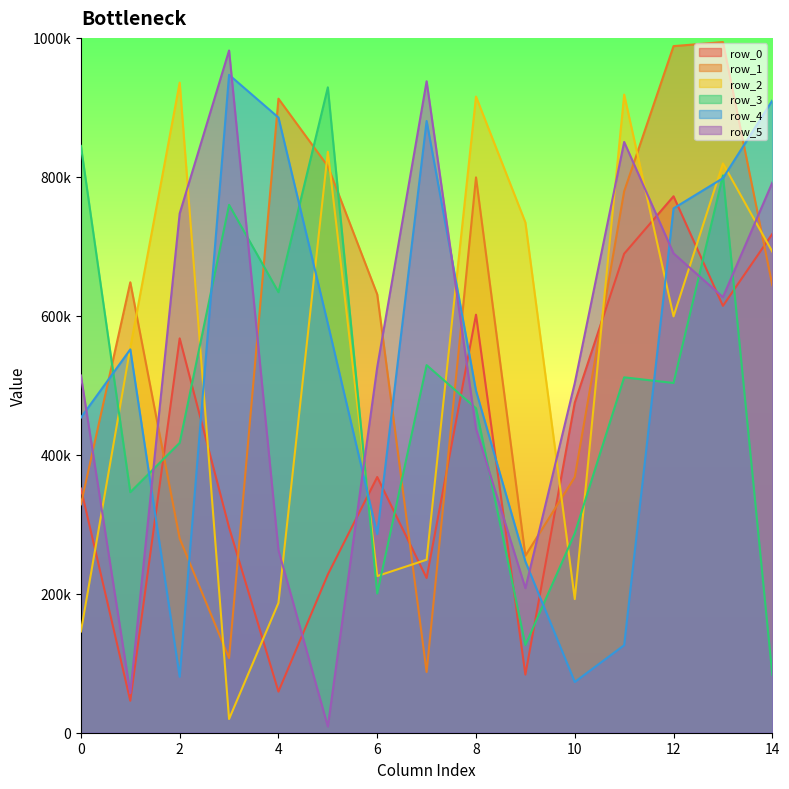

At which category is the sum across all series the highest?

13